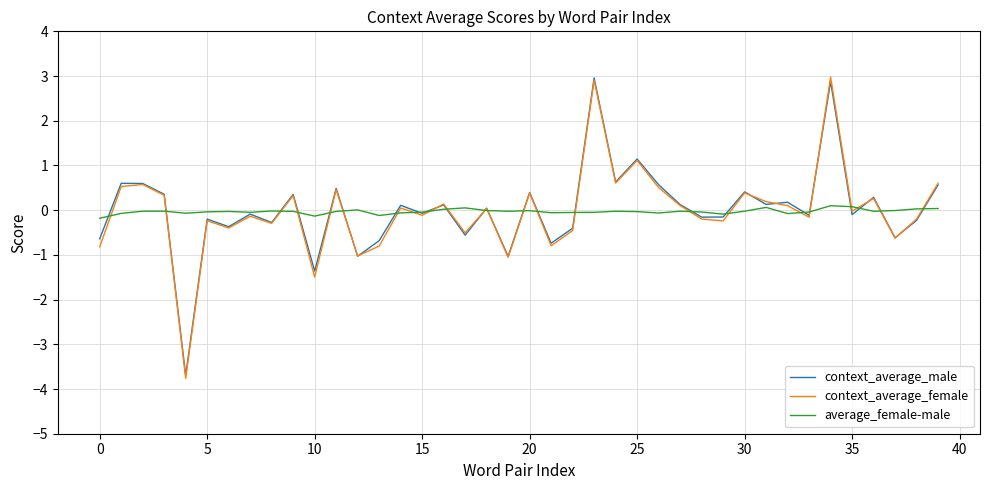

What is the greatest value displayed?

3.0